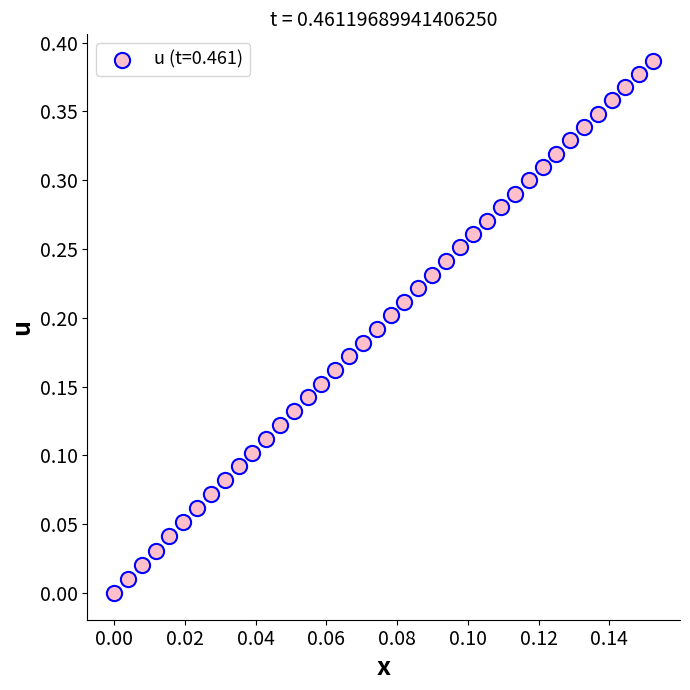

Count the number of points in this scatter plot.

40